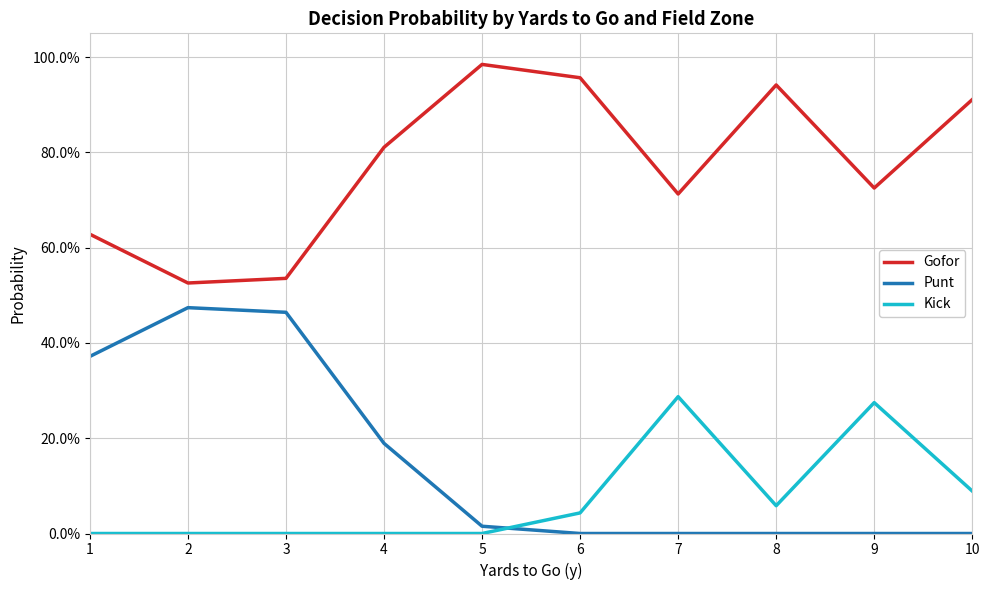

True or false: Kick and Gofor intersect in this chart.

False